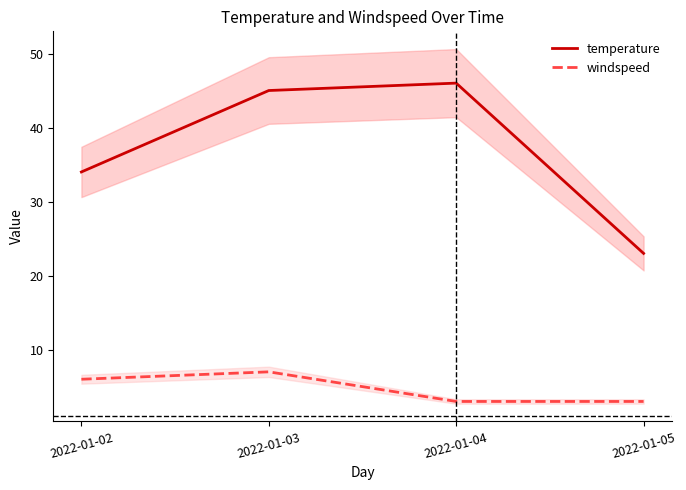

What is the lowest value of the windspeed series?

3